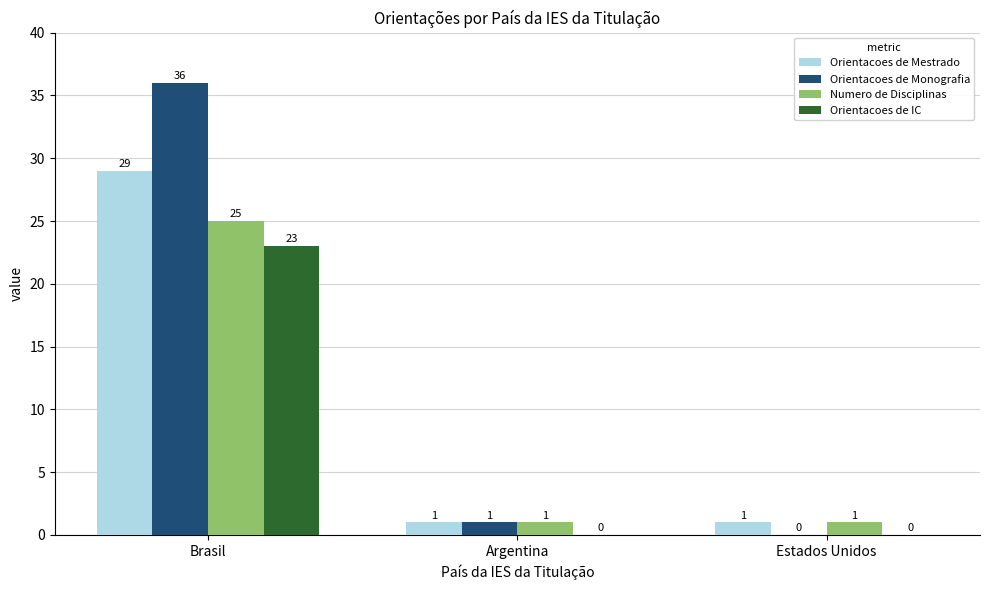

What is the sum of all Orientacoes de Monografia values?

37